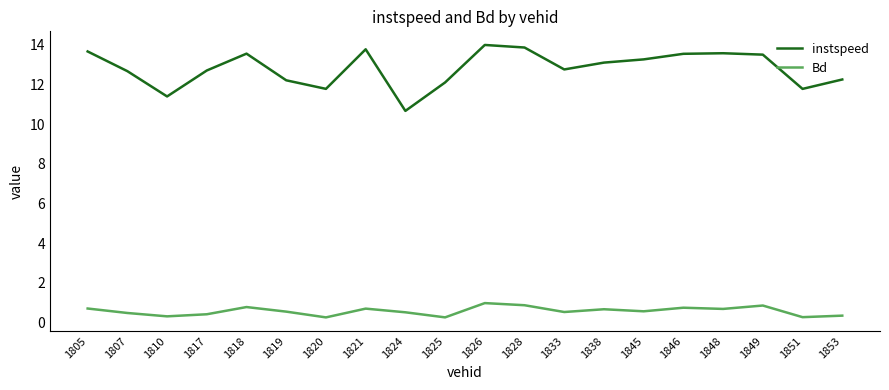

What is the difference between the maximum and second lowest values in the Bd series?

0.7